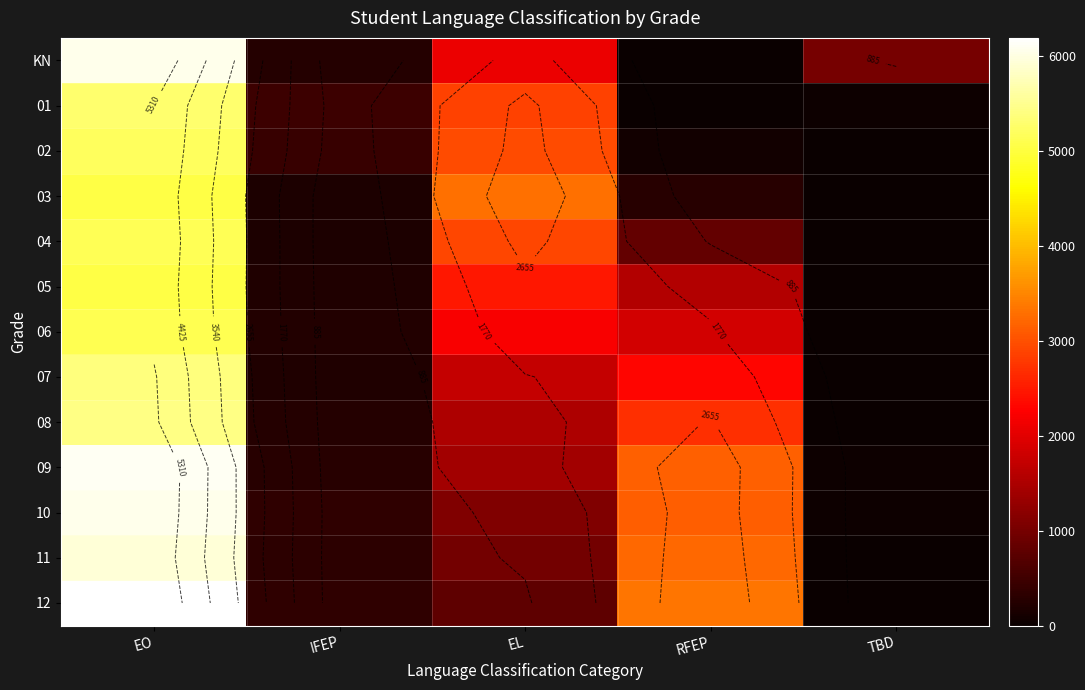

At which label does 02 reach its peak?

EO